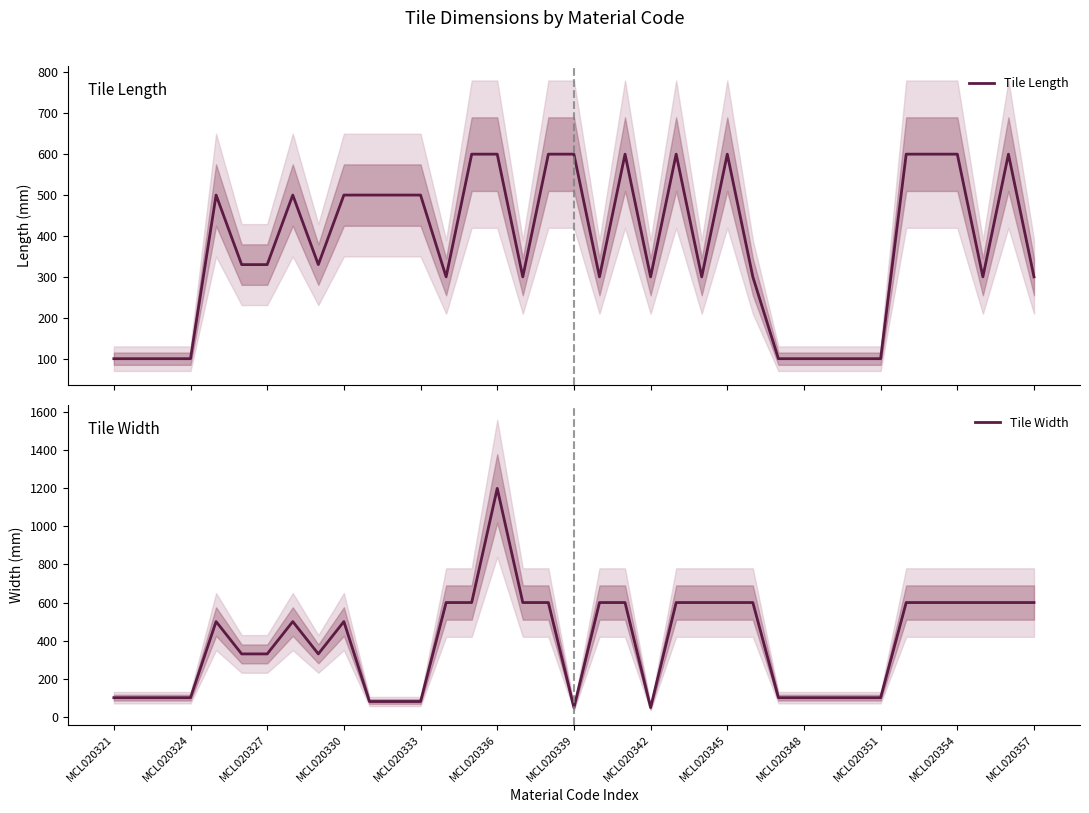

Which category has the highest value in the Tile Width series?

MCL020336